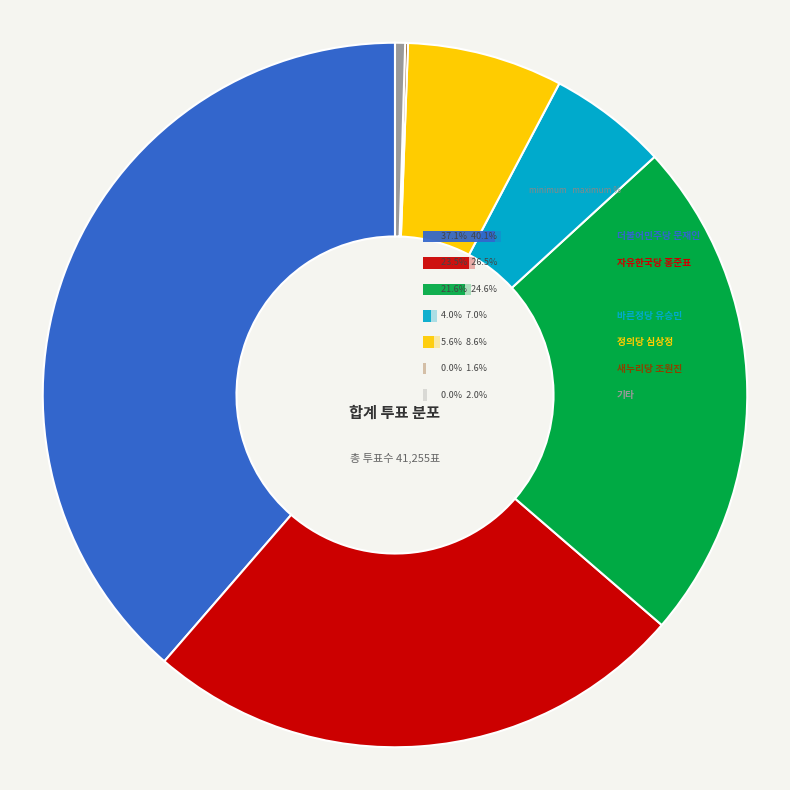

Which has a higher value, 5 or 2?

2